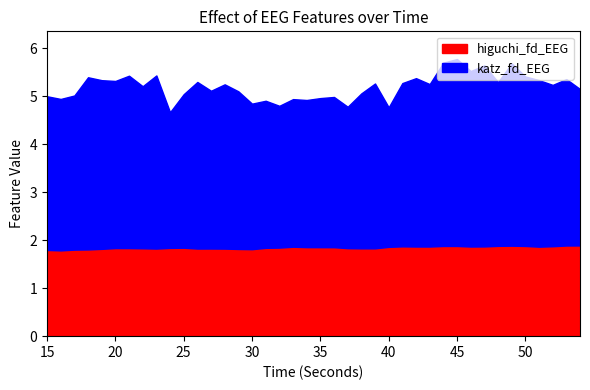

How many interior local valleys does the katz_fd_EEG series have?

14